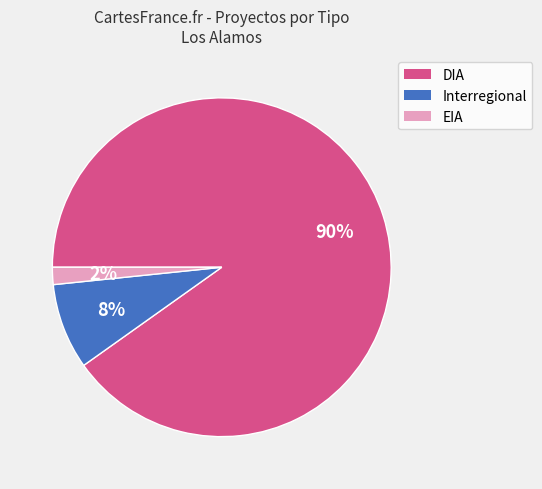

Is it true that EIA is 2% of the pie?

True